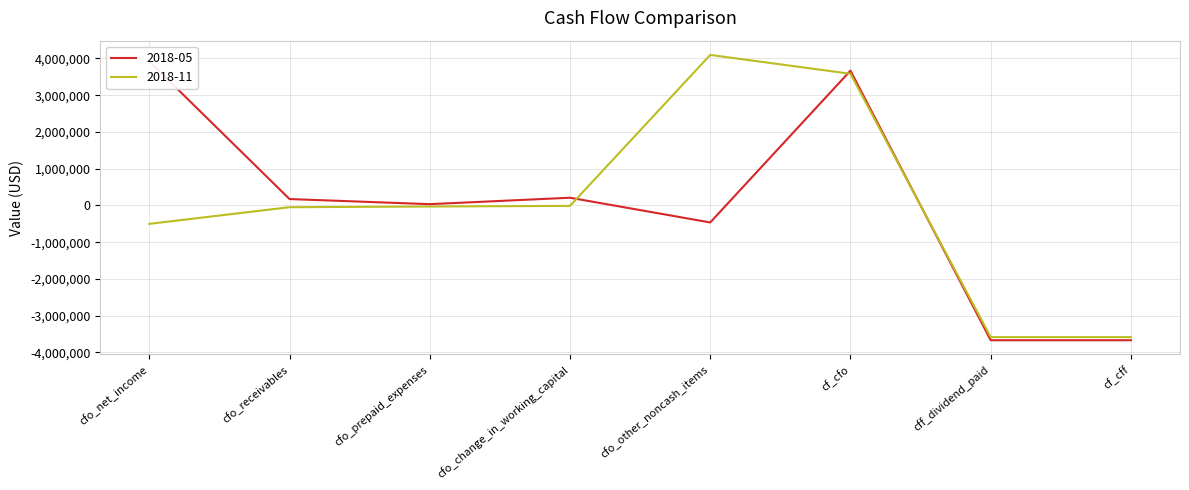

What is the value of the 2018-05 point at the 2nd from the left?

174000